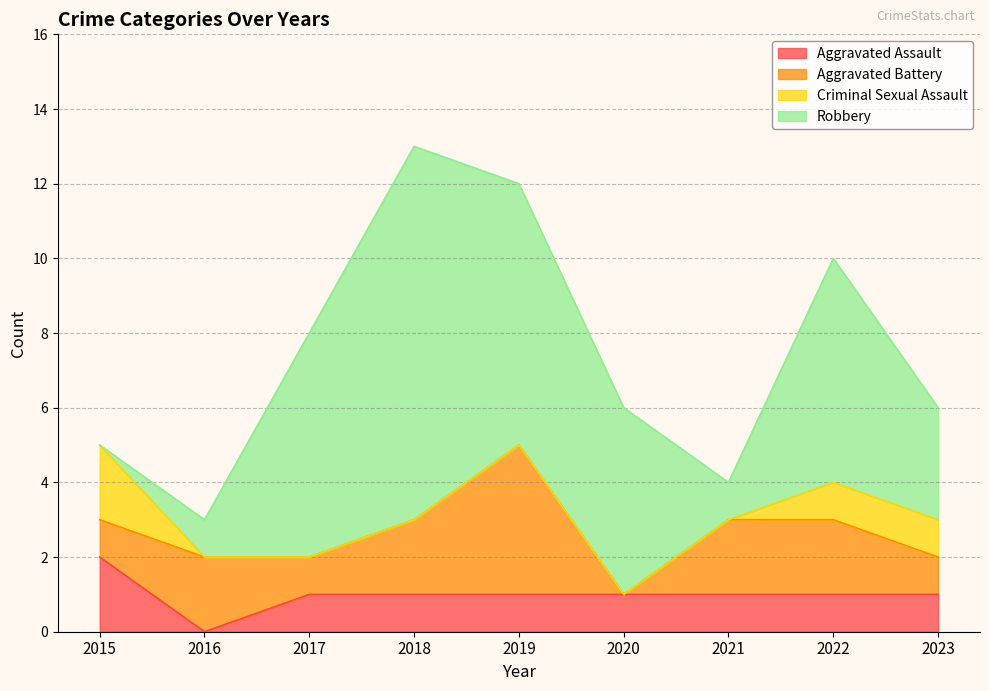

Does the chart have visible grid lines?

Yes